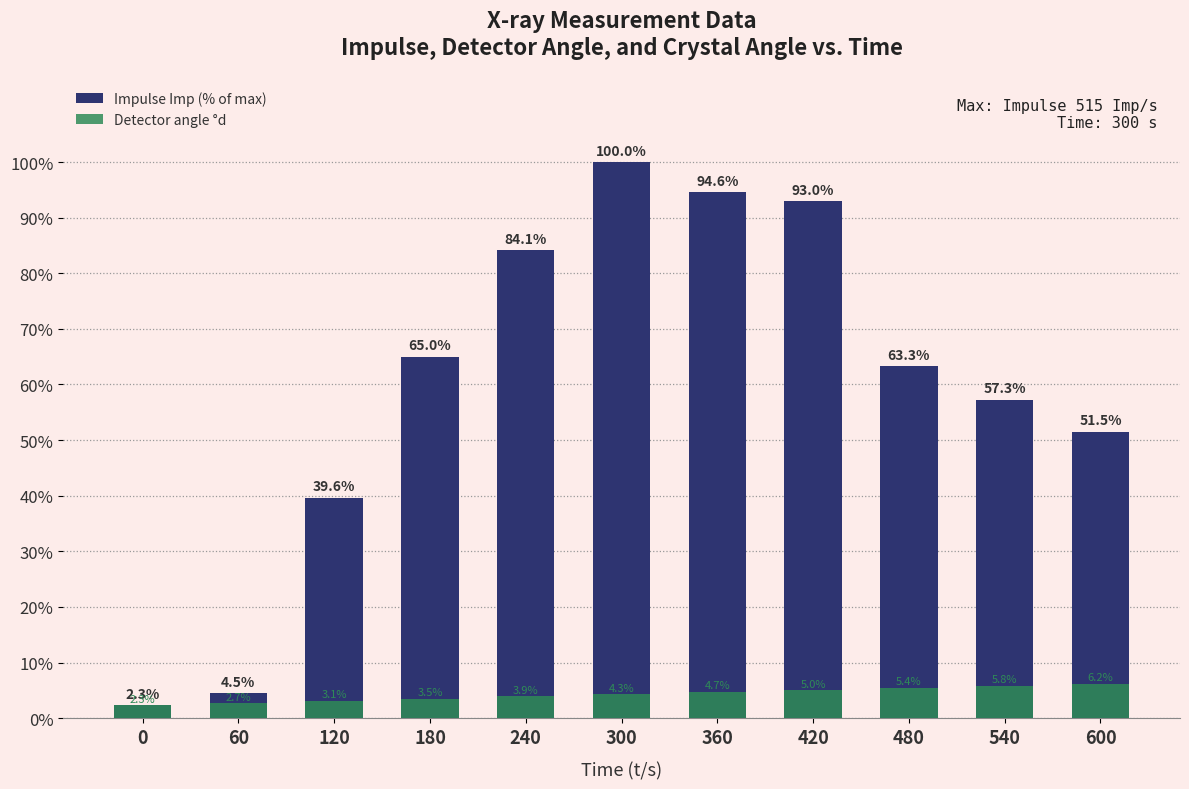

What is the spread (max minus min) of values at 60?

1.8